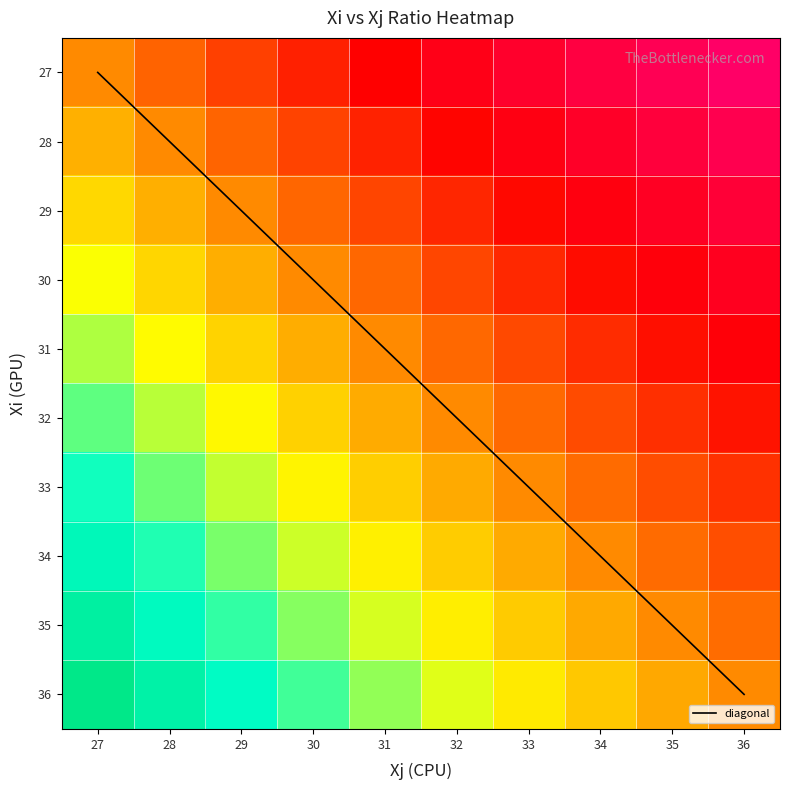

What is the minimum value shown in the chart?

0.8